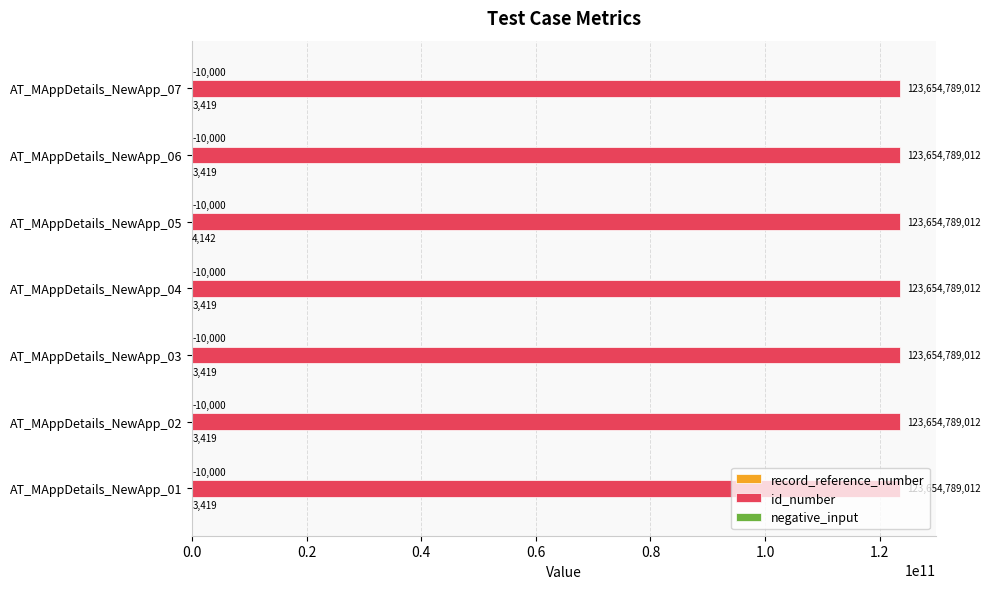

At which category is the sum across all series the highest?

AT_MAppDetails_NewApp_05